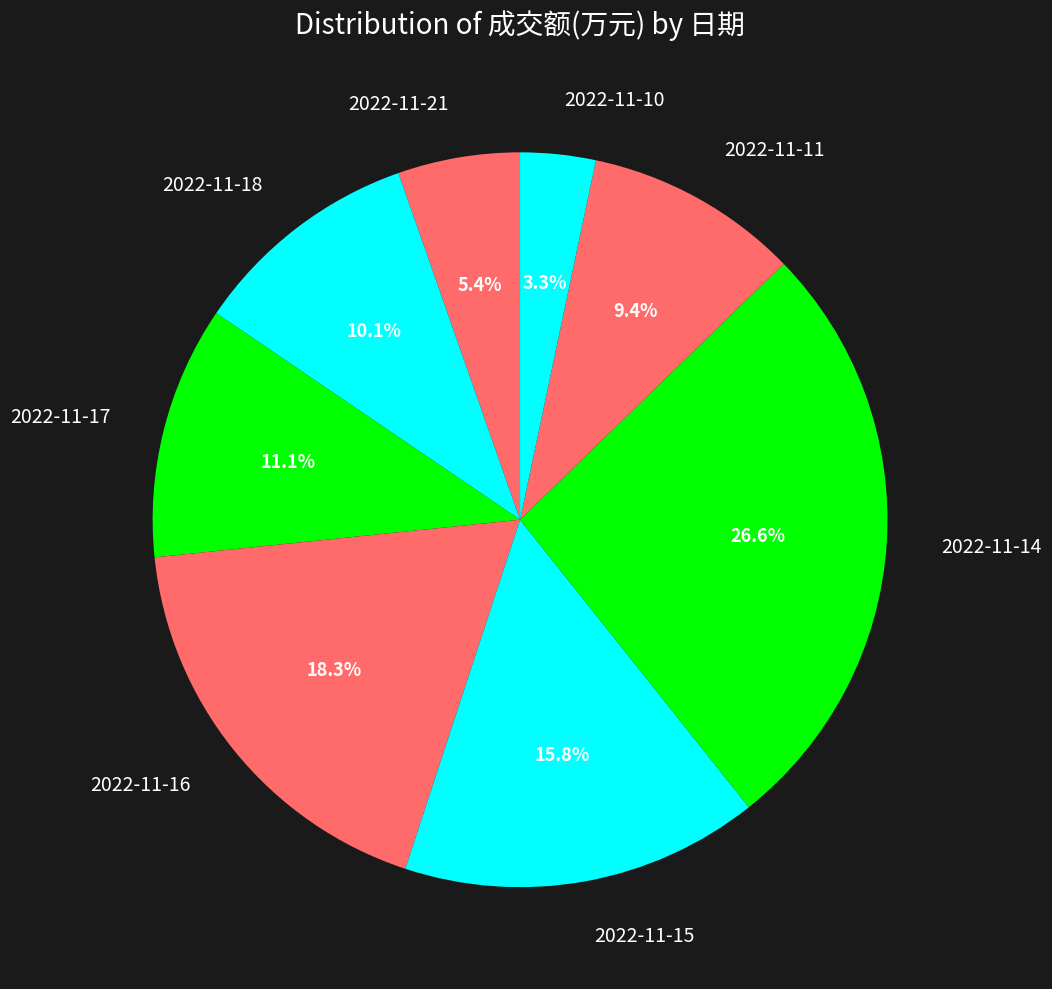

How many slices are in this pie chart?

8